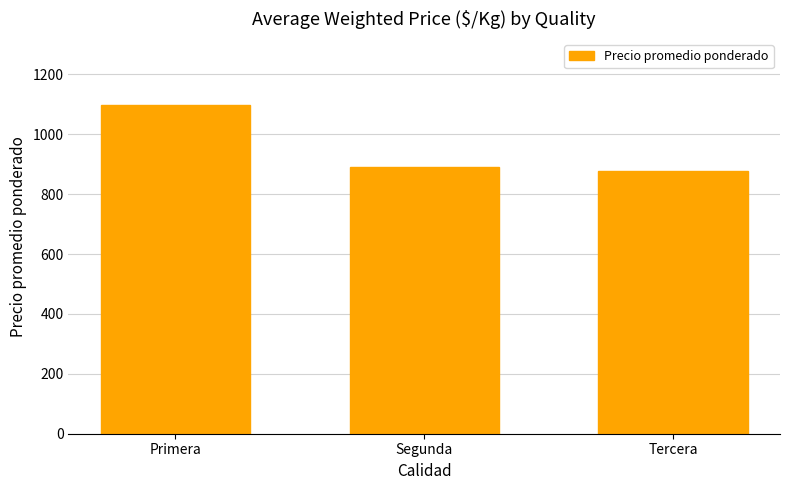

Which has a higher value, Tercera or Primera?

Primera